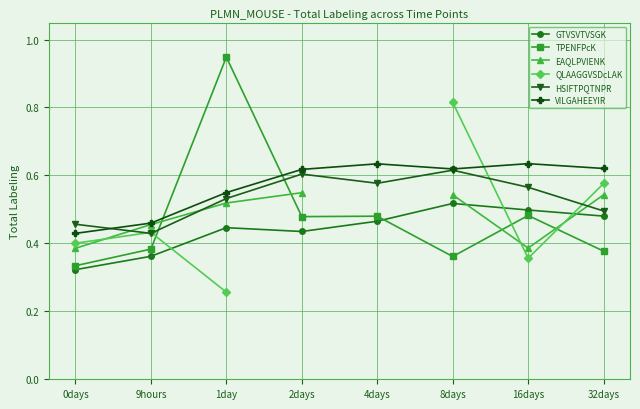

What is the average value of the VILGAHEEYIR series?

0.6